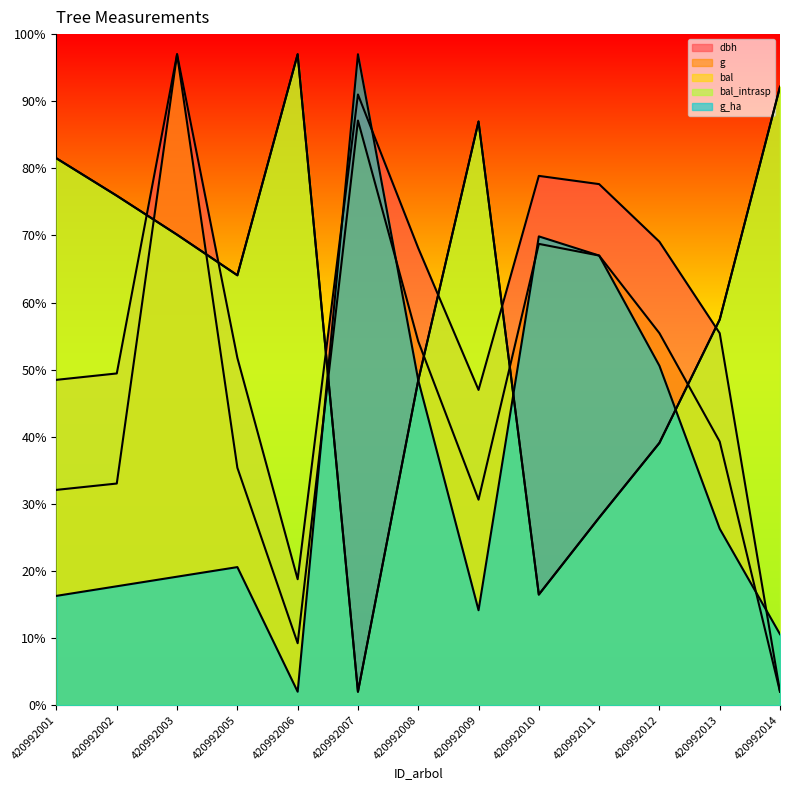

Does the chart display data point markers on the line(s)?

No